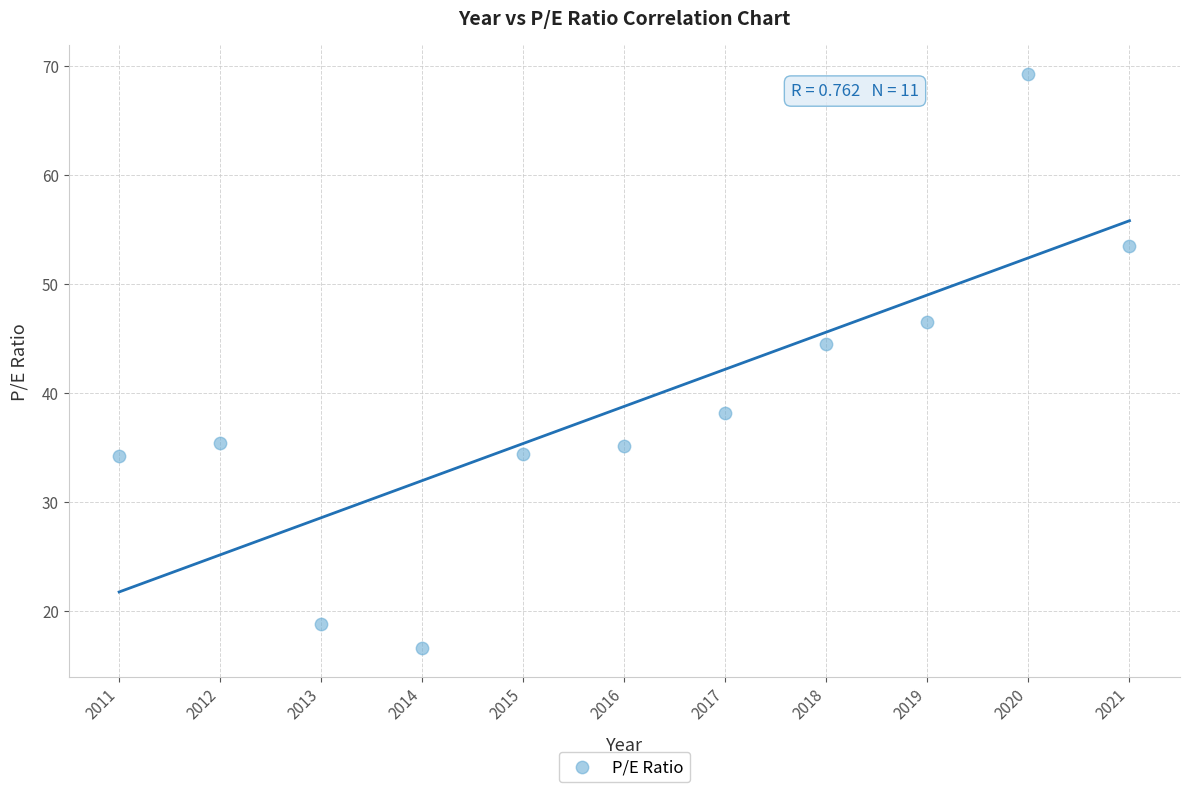

What Y value in the scatter plot is closest to 42?

44.5